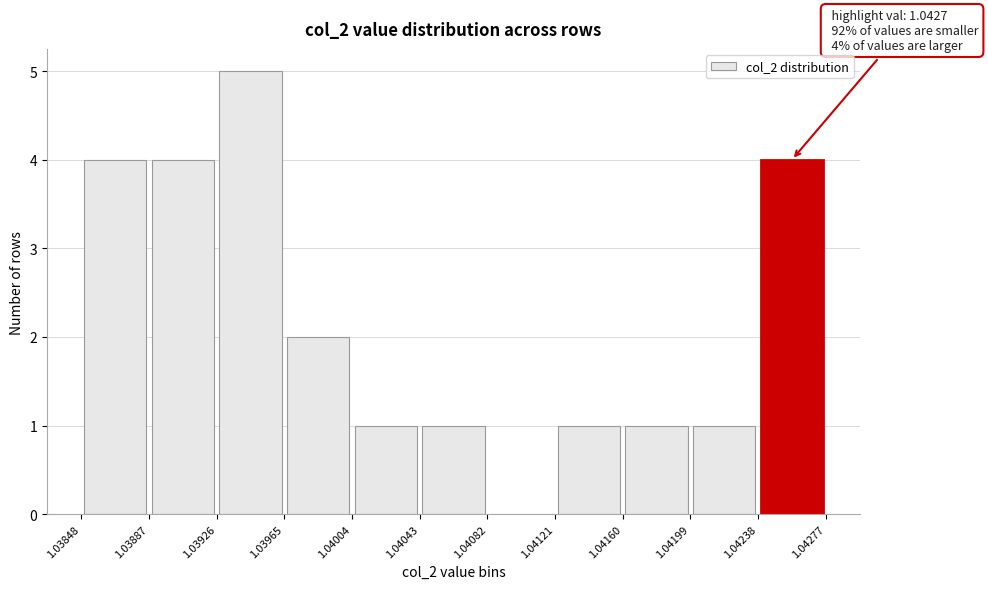

Which range on the x-axis has the tallest bar?

1.03926 to 1.03965